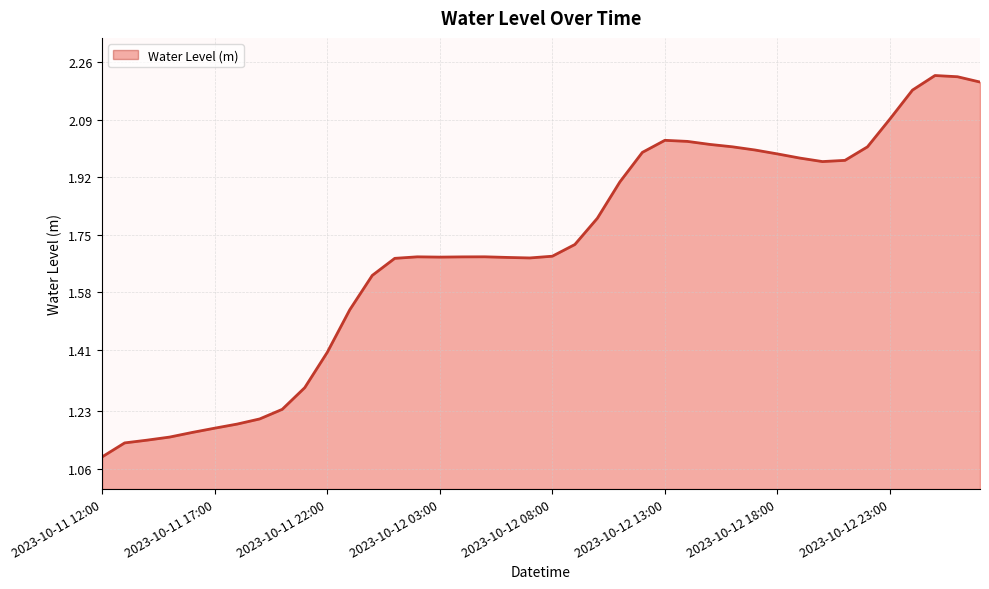

How many lines are shown in the chart?

1